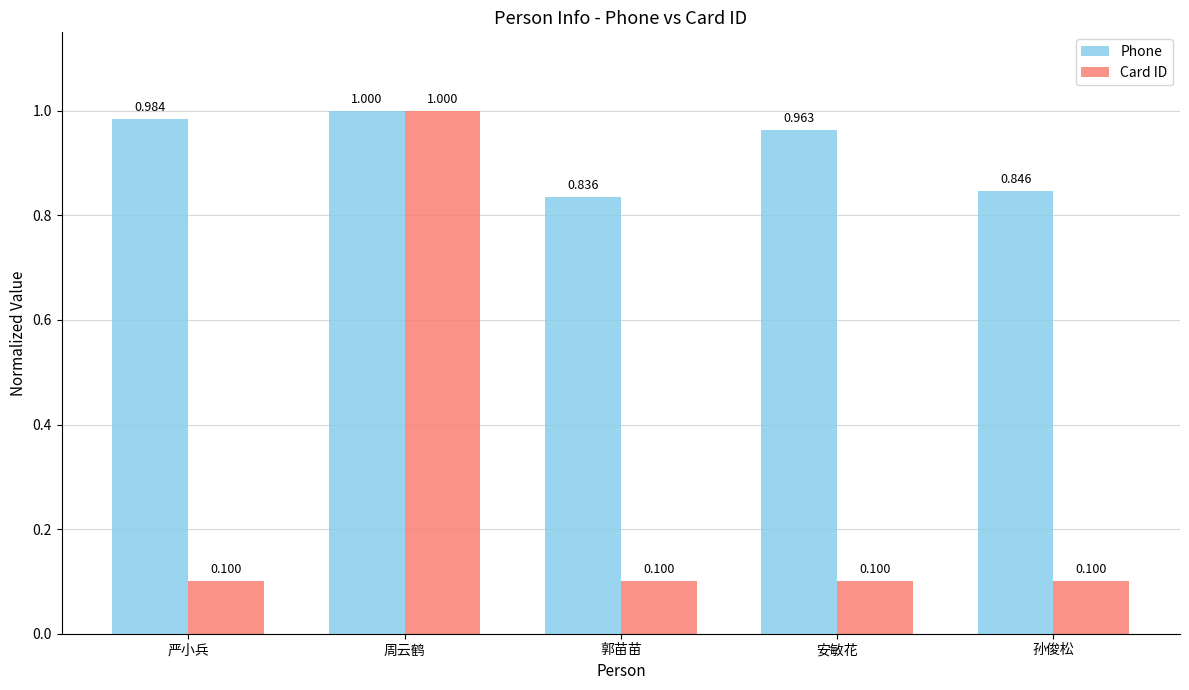

What is the minimum value shown in the chart?

0.1